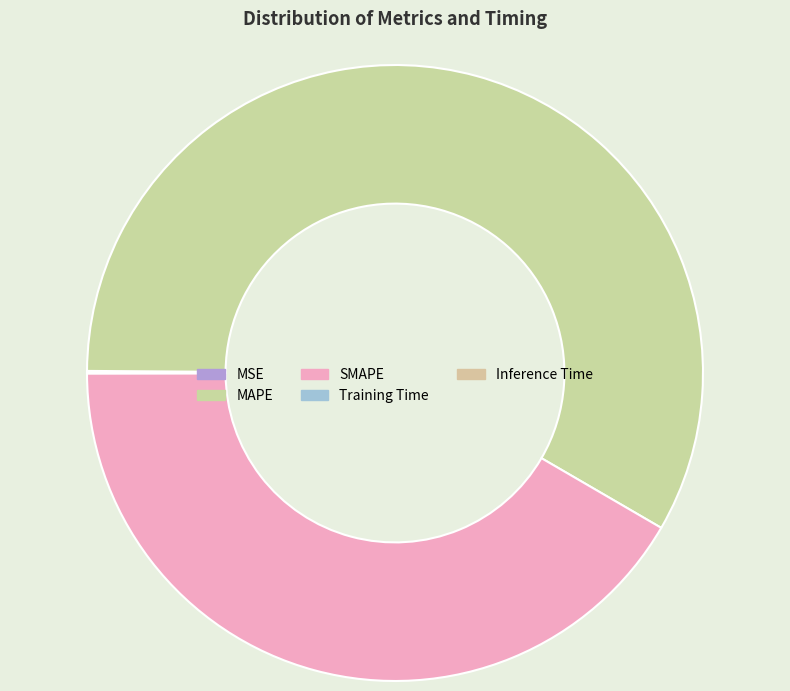

Combined, what portion of the pie is SMAPE and Training Time?

41.6%